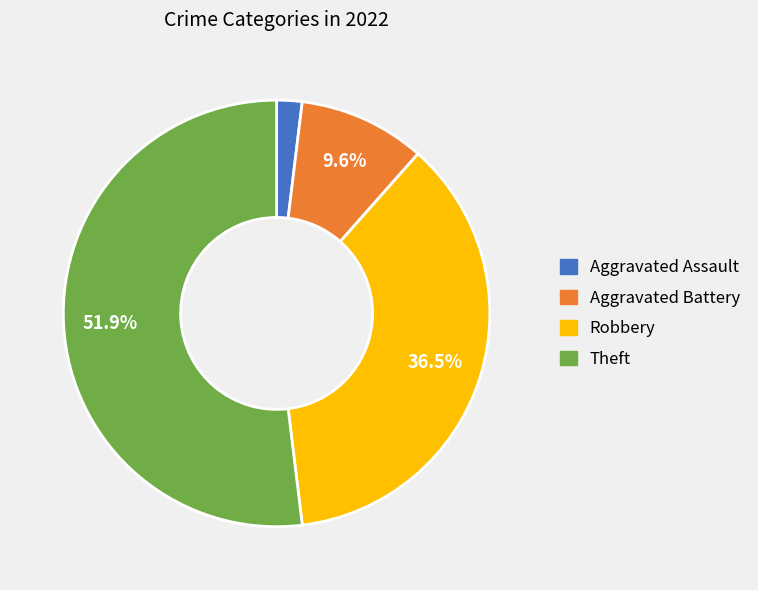

Between Aggravated Battery and Aggravated Assault, which is larger?

Aggravated Battery